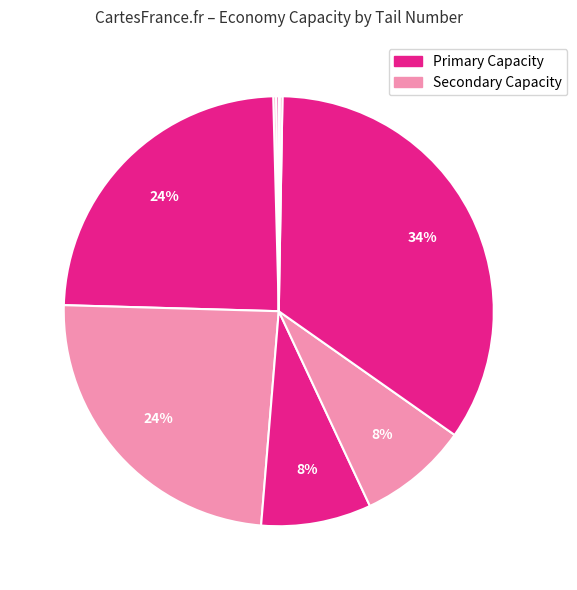

To the nearest percent, what is the difference between the largest and smallest slice percentages?

34%